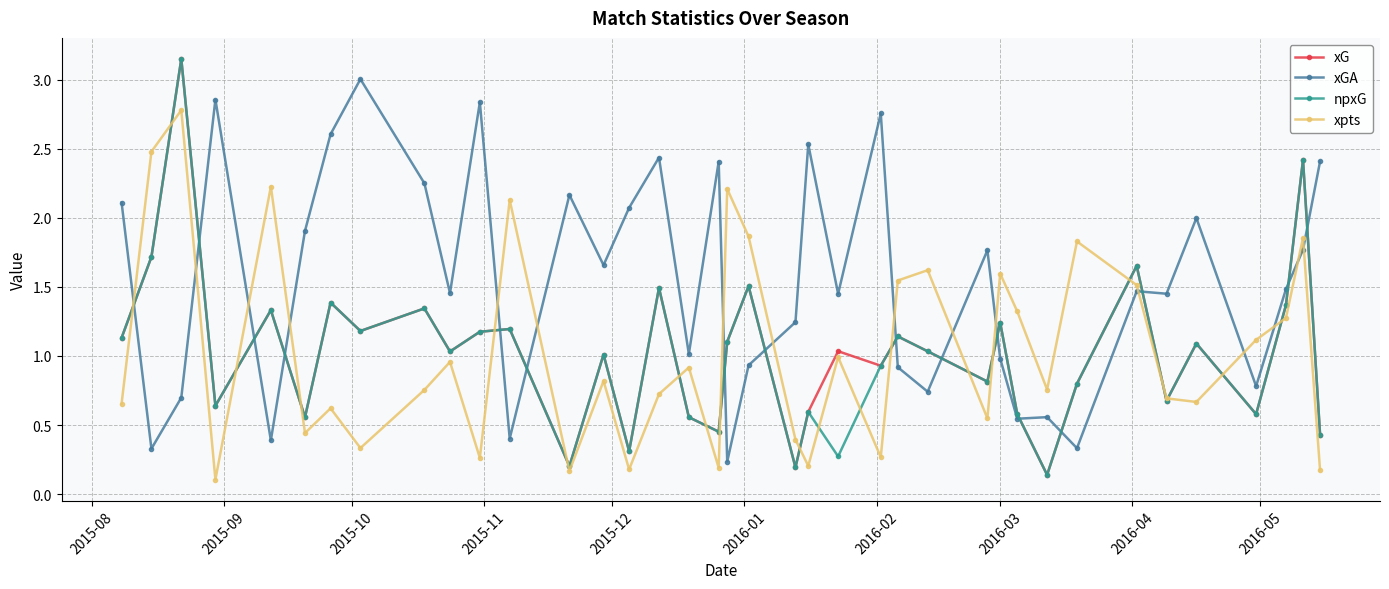

True or false: npxG and xGA intersect in this chart.

True